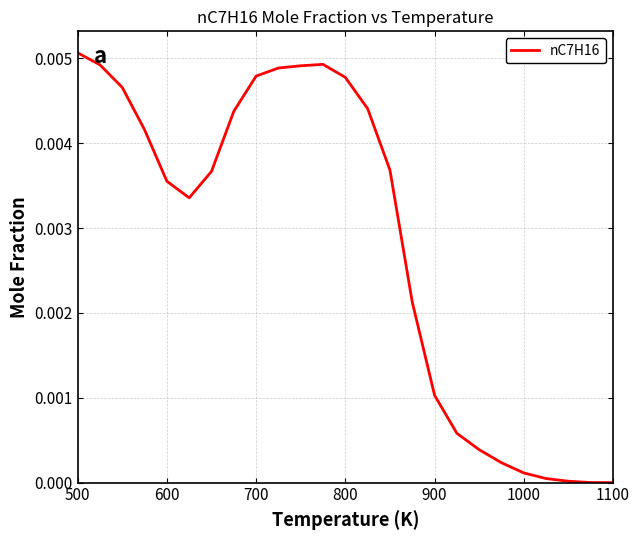

At which category does the chart reach its peak across all series?

500